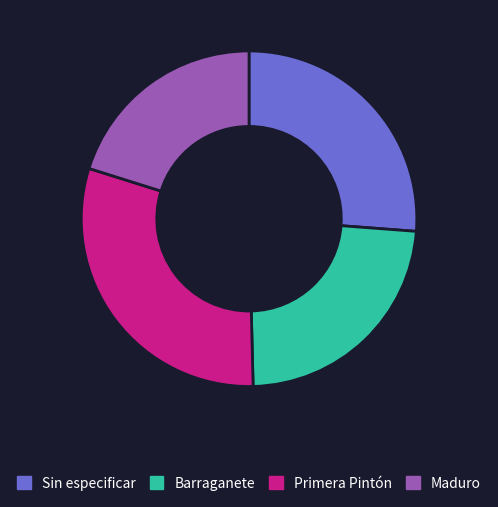

Which has a higher value, Primera Pintón or Maduro?

Primera Pintón